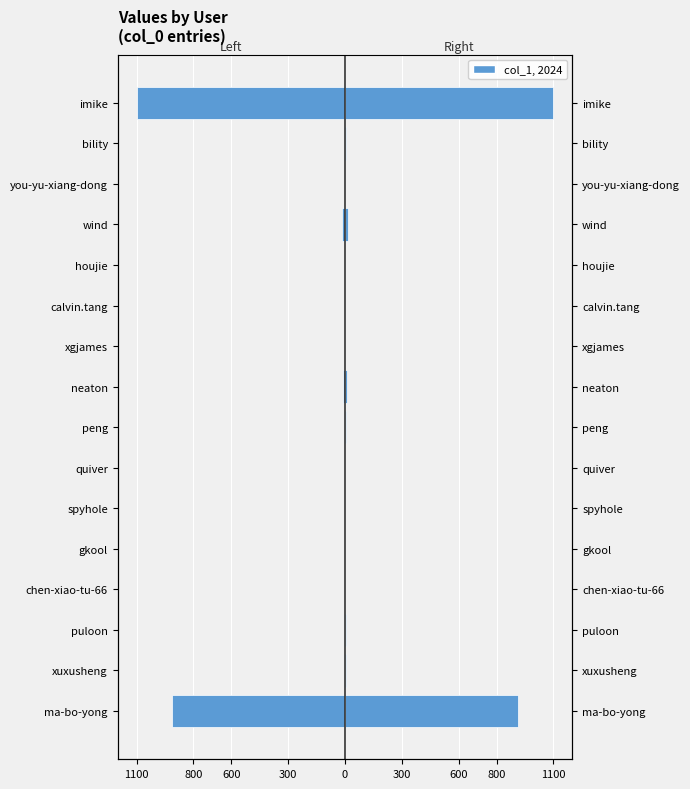

Which series has the largest total across all categories?

col_1 (right)